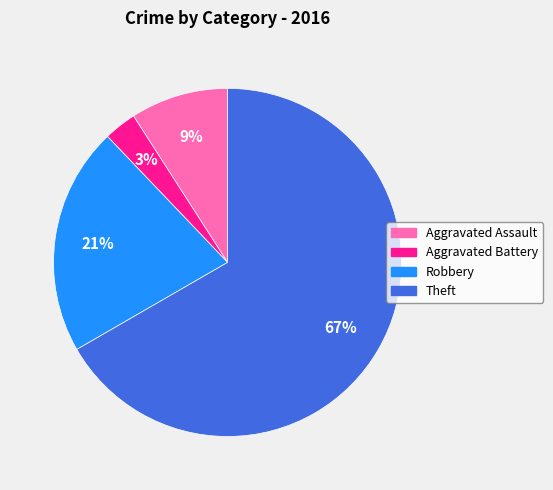

The Aggravated Assault slice represents 9% of the pie. True or false?

True